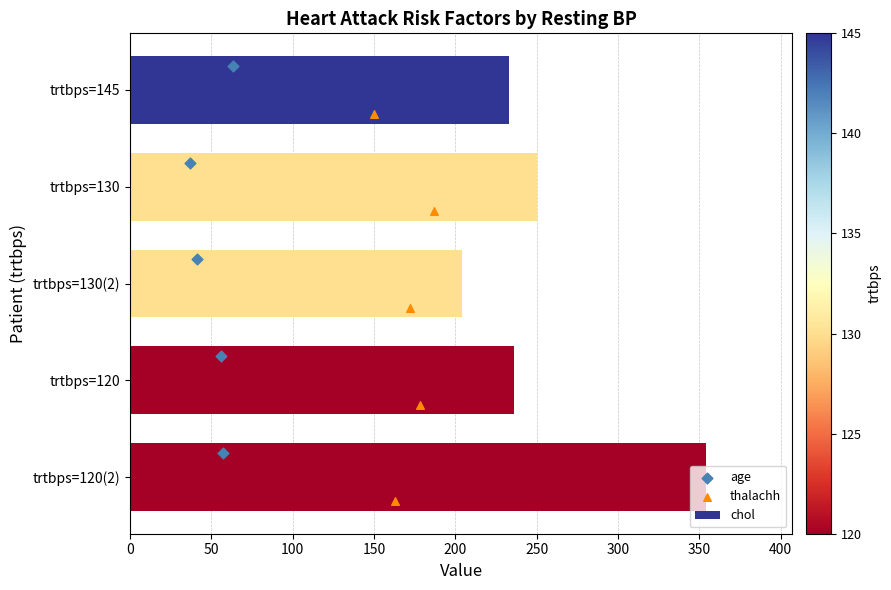

Which series contains the lowest Y value?

age